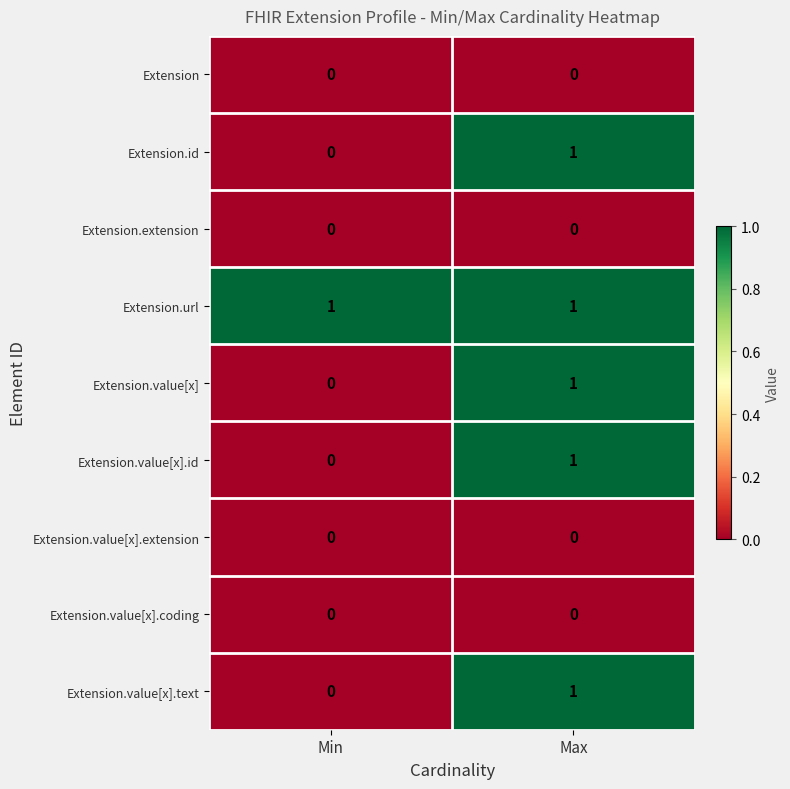

At which label is Extension.id closest to 0?

Min